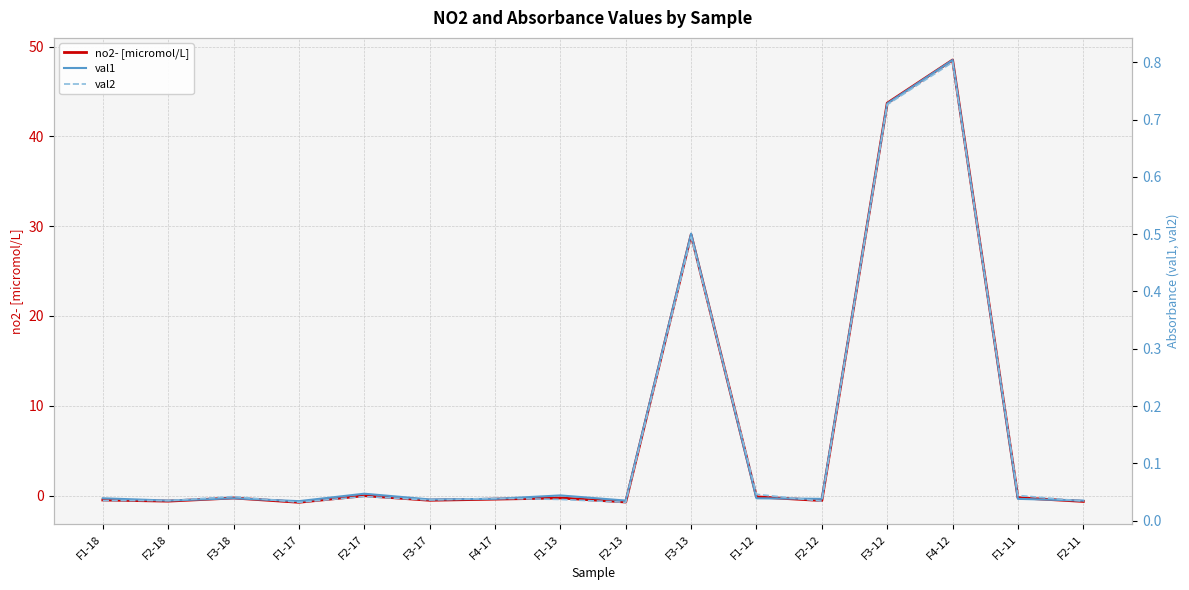

Reading left to right, extract all data points from this chart.

no2- [micromol/L]: -0.5	-0.6	-0.3	-0.8	-0.0	-0.5	-0.4	-0.3	-0.7	29.0	-0.1	-0.6	43.7	48.5	-0.2	-0.7
val1: 0.0	0.0	0.0	0.0	0.0	0.0	0.0	0.0	0.0	0.5	0.0	0.0	0.7	0.8	0.0	0.0
val2: 0.0	0.0	0.0	0.0	0.0	0.0	0.0	0.0	0.0	0.5	0.0	0.0	0.7	0.8	0.0	0.0